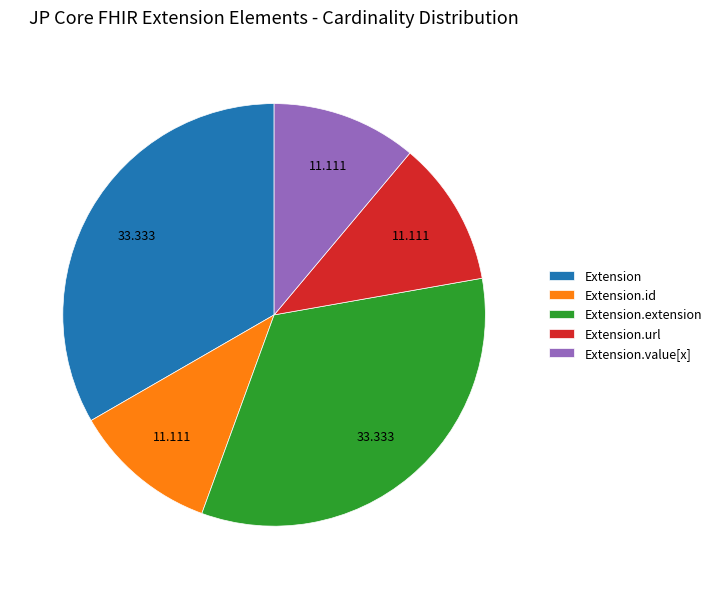

How many segments does this pie chart have?

5